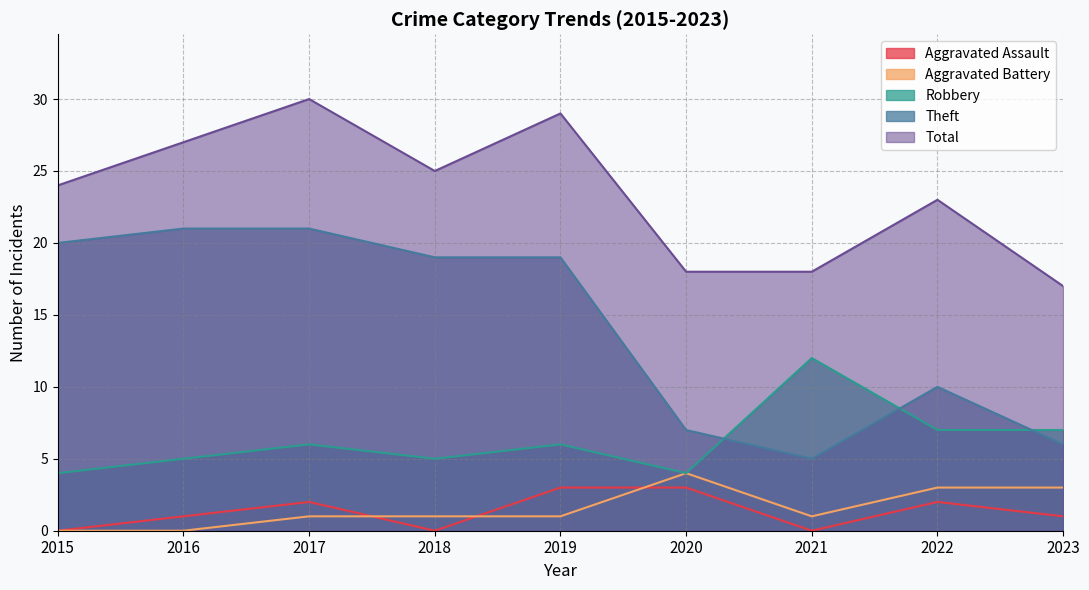

List the labels in order of Aggravated Assault value, largest first.

2019, 2020, 2017, 2022, 2016, 2023, 2015, 2018, 2021